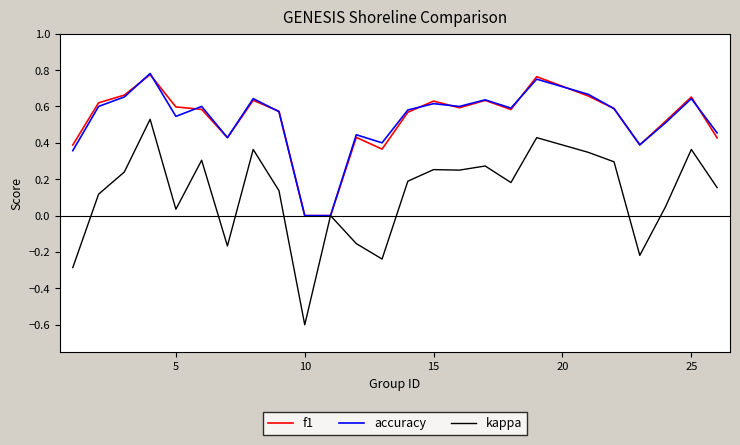

Which series has the widest spread of values?

kappa